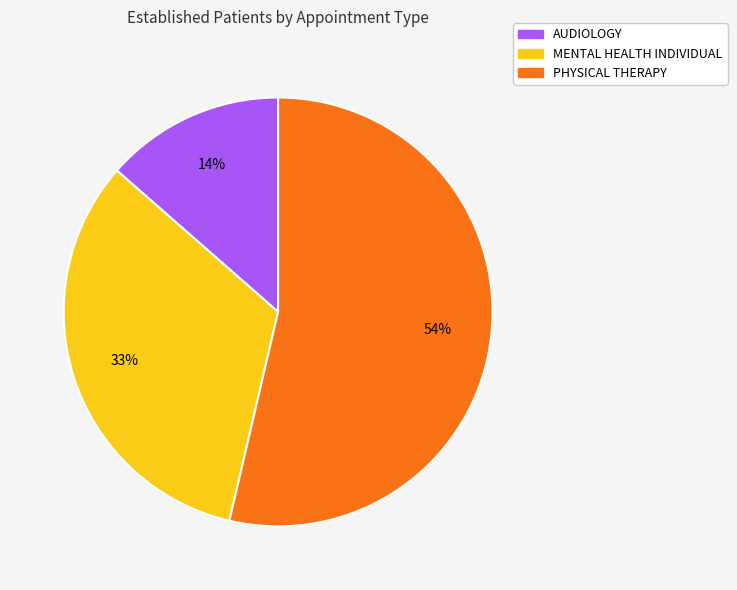

What is the smallest slice in the pie chart?

AUDIOLOGY